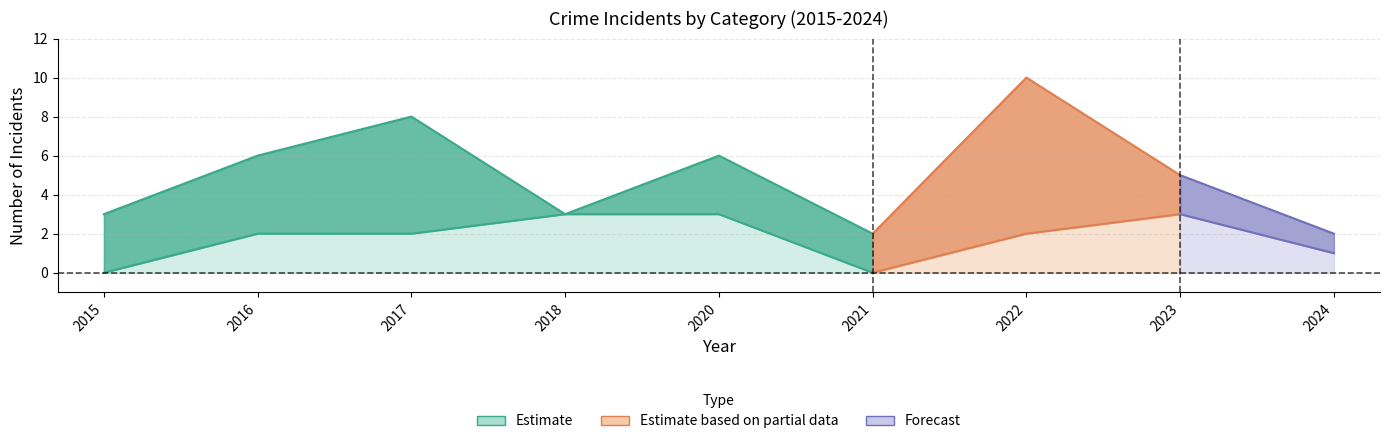

How many categories are shown in the chart?

9